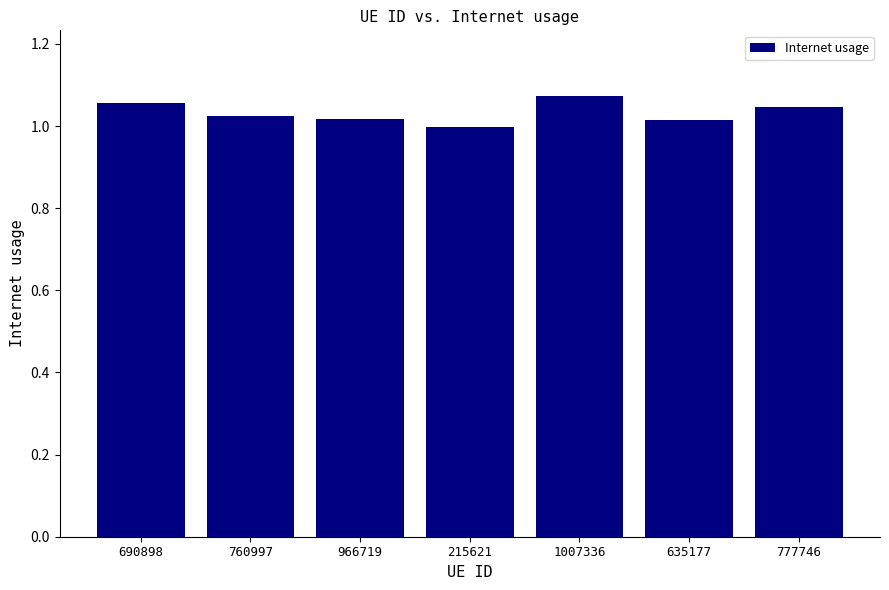

What is the change in value from 690898 to 215621?

-0.1